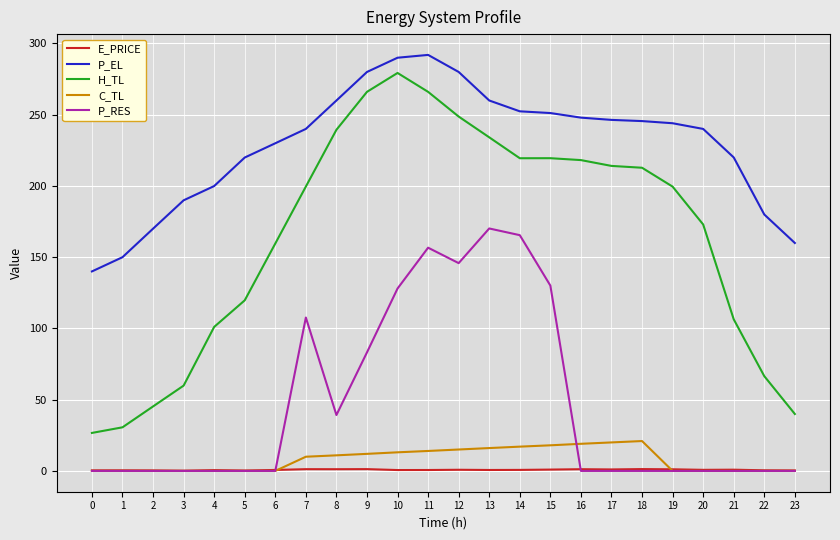

Is the value of P_EL at 17 greater than the value of C_TL at 14?

Yes